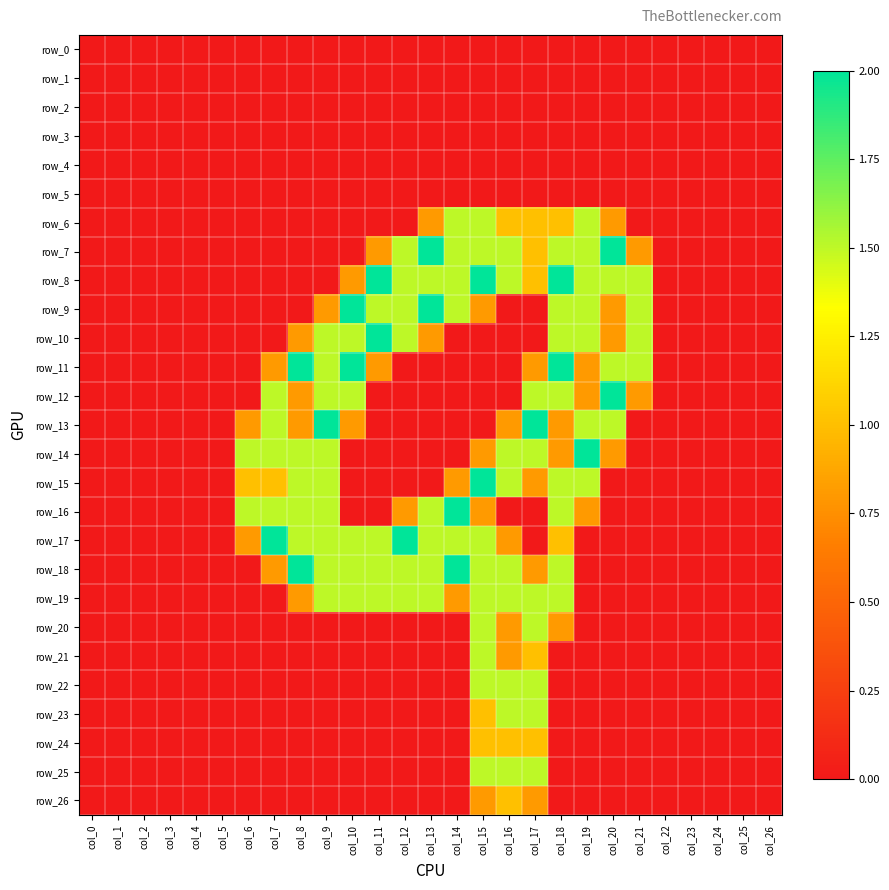

Reading left to right, transcribe all the data shown in this chart.

row_0: col_0=0.0	col_1=0.0	col_2=0.0	col_3=0.0	col_4=0.0	col_5=0.0	col_6=0.0	col_7=0.0	col_8=0.0	col_9=0.0	col_10=0.0	col_11=0.0	col_12=0.0	col_13=0.0	col_14=0.0	col_15=0.0	col_16=0.0	col_17=0.0	col_18=0.0	col_19=0.0	col_20=0.0	col_21=0.0	col_22=0.0	col_23=0.0	col_24=0.0	col_25=0.0	col_26=0.0
row_1: col_0=0.0	col_1=0.0	col_2=0.0	col_3=0.0	col_4=0.0	col_5=0.0	col_6=0.0	col_7=0.0	col_8=0.0	col_9=0.0	col_10=0.0	col_11=0.0	col_12=0.0	col_13=0.0	col_14=0.0	col_15=0.0	col_16=0.0	col_17=0.0	col_18=0.0	col_19=0.0	col_20=0.0	col_21=0.0	col_22=0.0	col_23=0.0	col_24=0.0	col_25=0.0	col_26=0.0
row_2: col_0=0.0	col_1=0.0	col_2=0.0	col_3=0.0	col_4=0.0	col_5=0.0	col_6=0.0	col_7=0.0	col_8=0.0	col_9=0.0	col_10=0.0	col_11=0.0	col_12=0.0	col_13=0.0	col_14=0.0	col_15=0.0	col_16=0.0	col_17=0.0	col_18=0.0	col_19=0.0	col_20=0.0	col_21=0.0	col_22=0.0	col_23=0.0	col_24=0.0	col_25=0.0	col_26=0.0
row_3: col_0=0.0	col_1=0.0	col_2=0.0	col_3=0.0	col_4=0.0	col_5=0.0	col_6=0.0	col_7=0.0	col_8=0.0	col_9=0.0	col_10=0.0	col_11=0.0	col_12=0.0	col_13=0.0	col_14=0.0	col_15=0.0	col_16=0.0	col_17=0.0	col_18=0.0	col_19=0.0	col_20=0.0	col_21=0.0	col_22=0.0	col_23=0.0	col_24=0.0	col_25=0.0	col_26=0.0
row_4: col_0=0.0	col_1=0.0	col_2=0.0	col_3=0.0	col_4=0.0	col_5=0.0	col_6=0.0	col_7=0.0	col_8=0.0	col_9=0.0	col_10=0.0	col_11=0.0	col_12=0.0	col_13=0.0	col_14=0.0	col_15=0.0	col_16=0.0	col_17=0.0	col_18=0.0	col_19=0.0	col_20=0.0	col_21=0.0	col_22=0.0	col_23=0.0	col_24=0.0	col_25=0.0	col_26=0.0
row_5: col_0=0.0	col_1=0.0	col_2=0.0	col_3=0.0	col_4=0.0	col_5=0.0	col_6=0.0	col_7=0.0	col_8=0.0	col_9=0.0	col_10=0.0	col_11=0.0	col_12=0.0	col_13=0.0	col_14=0.0	col_15=0.0	col_16=0.0	col_17=0.0	col_18=0.0	col_19=0.0	col_20=0.0	col_21=0.0	col_22=0.0	col_23=0.0	col_24=0.0	col_25=0.0	col_26=0.0
row_6: col_0=0.0	col_1=0.0	col_2=0.0	col_3=0.0	col_4=0.0	col_5=0.0	col_6=0.0	col_7=0.0	col_8=0.0	col_9=0.0	col_10=0.0	col_11=0.0	col_12=0.0	col_13=0.8	col_14=1.5	col_15=1.5	col_16=1.0	col_17=1.0	col_18=1.0	col_19=1.5	col_20=0.8	col_21=0.0	col_22=0.0	col_23=0.0	col_24=0.0	col_25=0.0	col_26=0.0
row_7: col_0=0.0	col_1=0.0	col_2=0.0	col_3=0.0	col_4=0.0	col_5=0.0	col_6=0.0	col_7=0.0	col_8=0.0	col_9=0.0	col_10=0.0	col_11=0.8	col_12=1.5	col_13=2.0	col_14=1.5	col_15=1.5	col_16=1.5	col_17=1.0	col_18=1.5	col_19=1.5	col_20=2.0	col_21=0.8	col_22=0.0	col_23=0.0	col_24=0.0	col_25=0.0	col_26=0.0
row_8: col_0=0.0	col_1=0.0	col_2=0.0	col_3=0.0	col_4=0.0	col_5=0.0	col_6=0.0	col_7=0.0	col_8=0.0	col_9=0.0	col_10=0.8	col_11=2.0	col_12=1.5	col_13=1.5	col_14=1.5	col_15=2.0	col_16=1.5	col_17=1.0	col_18=2.0	col_19=1.5	col_20=1.5	col_21=1.5	col_22=0.0	col_23=0.0	col_24=0.0	col_25=0.0	col_26=0.0
row_9: col_0=0.0	col_1=0.0	col_2=0.0	col_3=0.0	col_4=0.0	col_5=0.0	col_6=0.0	col_7=0.0	col_8=0.0	col_9=0.8	col_10=2.0	col_11=1.5	col_12=1.5	col_13=2.0	col_14=1.5	col_15=0.8	col_16=0.0	col_17=0.0	col_18=1.5	col_19=1.5	col_20=0.8	col_21=1.5	col_22=0.0	col_23=0.0	col_24=0.0	col_25=0.0	col_26=0.0
row_10: col_0=0.0	col_1=0.0	col_2=0.0	col_3=0.0	col_4=0.0	col_5=0.0	col_6=0.0	col_7=0.0	col_8=0.8	col_9=1.5	col_10=1.5	col_11=2.0	col_12=1.5	col_13=0.8	col_14=0.0	col_15=0.0	col_16=0.0	col_17=0.0	col_18=1.5	col_19=1.5	col_20=0.8	col_21=1.5	col_22=0.0	col_23=0.0	col_24=0.0	col_25=0.0	col_26=0.0
row_11: col_0=0.0	col_1=0.0	col_2=0.0	col_3=0.0	col_4=0.0	col_5=0.0	col_6=0.0	col_7=0.8	col_8=2.0	col_9=1.5	col_10=2.0	col_11=0.8	col_12=0.0	col_13=0.0	col_14=0.0	col_15=0.0	col_16=0.0	col_17=0.8	col_18=2.0	col_19=0.8	col_20=1.5	col_21=1.5	col_22=0.0	col_23=0.0	col_24=0.0	col_25=0.0	col_26=0.0
row_12: col_0=0.0	col_1=0.0	col_2=0.0	col_3=0.0	col_4=0.0	col_5=0.0	col_6=0.0	col_7=1.5	col_8=0.8	col_9=1.5	col_10=1.5	col_11=0.0	col_12=0.0	col_13=0.0	col_14=0.0	col_15=0.0	col_16=0.0	col_17=1.5	col_18=1.5	col_19=0.8	col_20=2.0	col_21=0.8	col_22=0.0	col_23=0.0	col_24=0.0	col_25=0.0	col_26=0.0
row_13: col_0=0.0	col_1=0.0	col_2=0.0	col_3=0.0	col_4=0.0	col_5=0.0	col_6=0.8	col_7=1.5	col_8=0.8	col_9=2.0	col_10=0.8	col_11=0.0	col_12=0.0	col_13=0.0	col_14=0.0	col_15=0.0	col_16=0.8	col_17=2.0	col_18=0.8	col_19=1.5	col_20=1.5	col_21=0.0	col_22=0.0	col_23=0.0	col_24=0.0	col_25=0.0	col_26=0.0
row_14: col_0=0.0	col_1=0.0	col_2=0.0	col_3=0.0	col_4=0.0	col_5=0.0	col_6=1.5	col_7=1.5	col_8=1.5	col_9=1.5	col_10=0.0	col_11=0.0	col_12=0.0	col_13=0.0	col_14=0.0	col_15=0.8	col_16=1.5	col_17=1.5	col_18=0.8	col_19=2.0	col_20=0.8	col_21=0.0	col_22=0.0	col_23=0.0	col_24=0.0	col_25=0.0	col_26=0.0
row_15: col_0=0.0	col_1=0.0	col_2=0.0	col_3=0.0	col_4=0.0	col_5=0.0	col_6=1.0	col_7=1.0	col_8=1.5	col_9=1.5	col_10=0.0	col_11=0.0	col_12=0.0	col_13=0.0	col_14=0.8	col_15=2.0	col_16=1.5	col_17=0.8	col_18=1.5	col_19=1.5	col_20=0.0	col_21=0.0	col_22=0.0	col_23=0.0	col_24=0.0	col_25=0.0	col_26=0.0
row_16: col_0=0.0	col_1=0.0	col_2=0.0	col_3=0.0	col_4=0.0	col_5=0.0	col_6=1.5	col_7=1.5	col_8=1.5	col_9=1.5	col_10=0.0	col_11=0.0	col_12=0.8	col_13=1.5	col_14=2.0	col_15=0.8	col_16=0.0	col_17=0.0	col_18=1.5	col_19=0.8	col_20=0.0	col_21=0.0	col_22=0.0	col_23=0.0	col_24=0.0	col_25=0.0	col_26=0.0
row_17: col_0=0.0	col_1=0.0	col_2=0.0	col_3=0.0	col_4=0.0	col_5=0.0	col_6=0.8	col_7=2.0	col_8=1.5	col_9=1.5	col_10=1.5	col_11=1.5	col_12=2.0	col_13=1.5	col_14=1.5	col_15=1.5	col_16=0.8	col_17=0.0	col_18=1.0	col_19=0.0	col_20=0.0	col_21=0.0	col_22=0.0	col_23=0.0	col_24=0.0	col_25=0.0	col_26=0.0
row_18: col_0=0.0	col_1=0.0	col_2=0.0	col_3=0.0	col_4=0.0	col_5=0.0	col_6=0.0	col_7=0.8	col_8=2.0	col_9=1.5	col_10=1.5	col_11=1.5	col_12=1.5	col_13=1.5	col_14=2.0	col_15=1.5	col_16=1.5	col_17=0.8	col_18=1.5	col_19=0.0	col_20=0.0	col_21=0.0	col_22=0.0	col_23=0.0	col_24=0.0	col_25=0.0	col_26=0.0
row_19: col_0=0.0	col_1=0.0	col_2=0.0	col_3=0.0	col_4=0.0	col_5=0.0	col_6=0.0	col_7=0.0	col_8=0.8	col_9=1.5	col_10=1.5	col_11=1.5	col_12=1.5	col_13=1.5	col_14=0.8	col_15=1.5	col_16=1.5	col_17=1.5	col_18=1.5	col_19=0.0	col_20=0.0	col_21=0.0	col_22=0.0	col_23=0.0	col_24=0.0	col_25=0.0	col_26=0.0
row_20: col_0=0.0	col_1=0.0	col_2=0.0	col_3=0.0	col_4=0.0	col_5=0.0	col_6=0.0	col_7=0.0	col_8=0.0	col_9=0.0	col_10=0.0	col_11=0.0	col_12=0.0	col_13=0.0	col_14=0.0	col_15=1.5	col_16=0.8	col_17=1.5	col_18=0.8	col_19=0.0	col_20=0.0	col_21=0.0	col_22=0.0	col_23=0.0	col_24=0.0	col_25=0.0	col_26=0.0
row_21: col_0=0.0	col_1=0.0	col_2=0.0	col_3=0.0	col_4=0.0	col_5=0.0	col_6=0.0	col_7=0.0	col_8=0.0	col_9=0.0	col_10=0.0	col_11=0.0	col_12=0.0	col_13=0.0	col_14=0.0	col_15=1.5	col_16=0.8	col_17=1.0	col_18=0.0	col_19=0.0	col_20=0.0	col_21=0.0	col_22=0.0	col_23=0.0	col_24=0.0	col_25=0.0	col_26=0.0
row_22: col_0=0.0	col_1=0.0	col_2=0.0	col_3=0.0	col_4=0.0	col_5=0.0	col_6=0.0	col_7=0.0	col_8=0.0	col_9=0.0	col_10=0.0	col_11=0.0	col_12=0.0	col_13=0.0	col_14=0.0	col_15=1.5	col_16=1.5	col_17=1.5	col_18=0.0	col_19=0.0	col_20=0.0	col_21=0.0	col_22=0.0	col_23=0.0	col_24=0.0	col_25=0.0	col_26=0.0
row_23: col_0=0.0	col_1=0.0	col_2=0.0	col_3=0.0	col_4=0.0	col_5=0.0	col_6=0.0	col_7=0.0	col_8=0.0	col_9=0.0	col_10=0.0	col_11=0.0	col_12=0.0	col_13=0.0	col_14=0.0	col_15=1.0	col_16=1.5	col_17=1.5	col_18=0.0	col_19=0.0	col_20=0.0	col_21=0.0	col_22=0.0	col_23=0.0	col_24=0.0	col_25=0.0	col_26=0.0
row_24: col_0=0.0	col_1=0.0	col_2=0.0	col_3=0.0	col_4=0.0	col_5=0.0	col_6=0.0	col_7=0.0	col_8=0.0	col_9=0.0	col_10=0.0	col_11=0.0	col_12=0.0	col_13=0.0	col_14=0.0	col_15=1.0	col_16=1.0	col_17=1.0	col_18=0.0	col_19=0.0	col_20=0.0	col_21=0.0	col_22=0.0	col_23=0.0	col_24=0.0	col_25=0.0	col_26=0.0
row_25: col_0=0.0	col_1=0.0	col_2=0.0	col_3=0.0	col_4=0.0	col_5=0.0	col_6=0.0	col_7=0.0	col_8=0.0	col_9=0.0	col_10=0.0	col_11=0.0	col_12=0.0	col_13=0.0	col_14=0.0	col_15=1.5	col_16=1.5	col_17=1.5	col_18=0.0	col_19=0.0	col_20=0.0	col_21=0.0	col_22=0.0	col_23=0.0	col_24=0.0	col_25=0.0	col_26=0.0
row_26: col_0=0.0	col_1=0.0	col_2=0.0	col_3=0.0	col_4=0.0	col_5=0.0	col_6=0.0	col_7=0.0	col_8=0.0	col_9=0.0	col_10=0.0	col_11=0.0	col_12=0.0	col_13=0.0	col_14=0.0	col_15=0.8	col_16=1.0	col_17=0.8	col_18=0.0	col_19=0.0	col_20=0.0	col_21=0.0	col_22=0.0	col_23=0.0	col_24=0.0	col_25=0.0	col_26=0.0